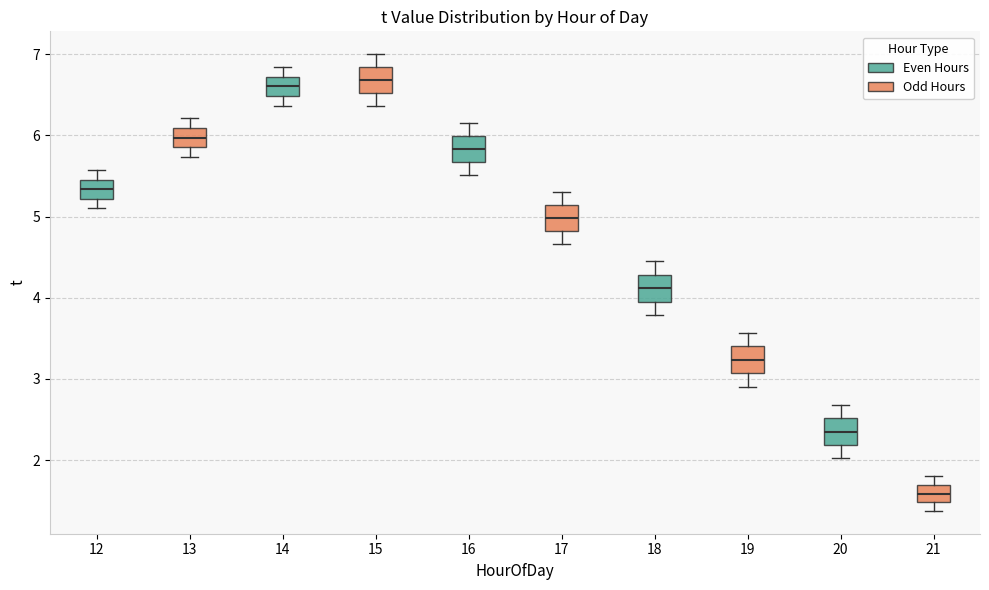

Which box has the lowest median line?

20 (Odd Hours)